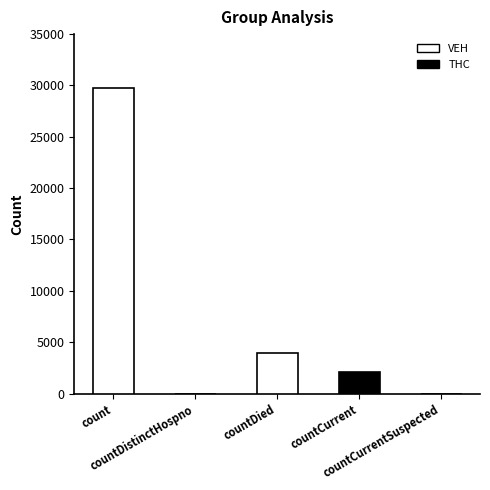

What is the average value?

7160